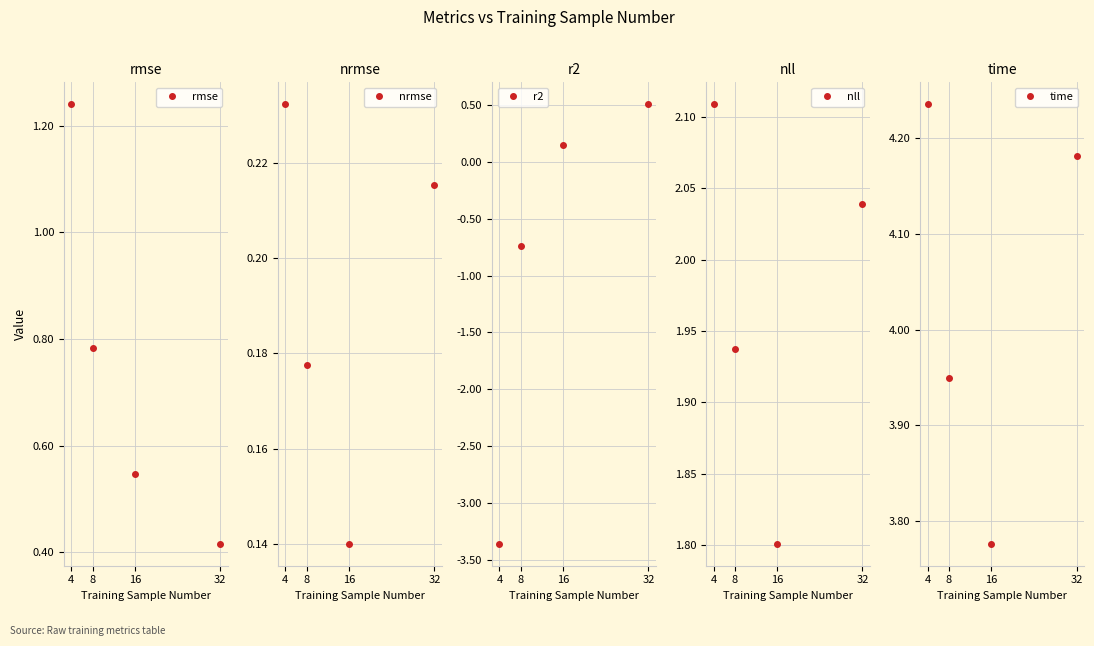

How many lines are shown in the chart?

5